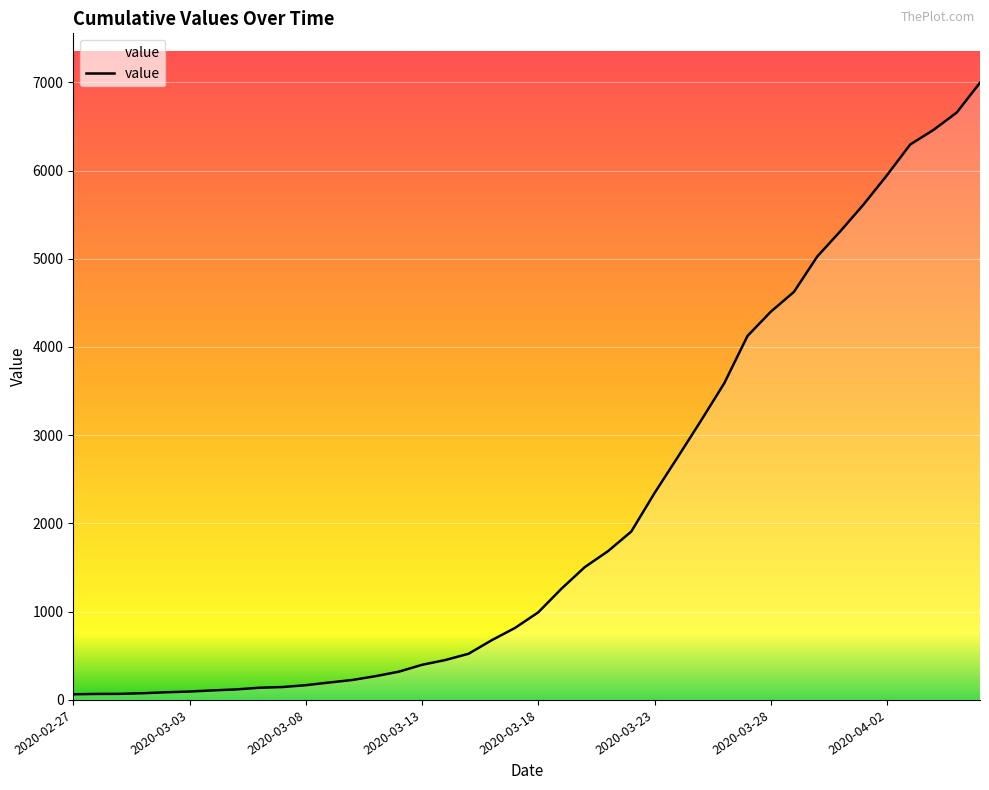

What is the difference between the maximum and minimum values?

6931